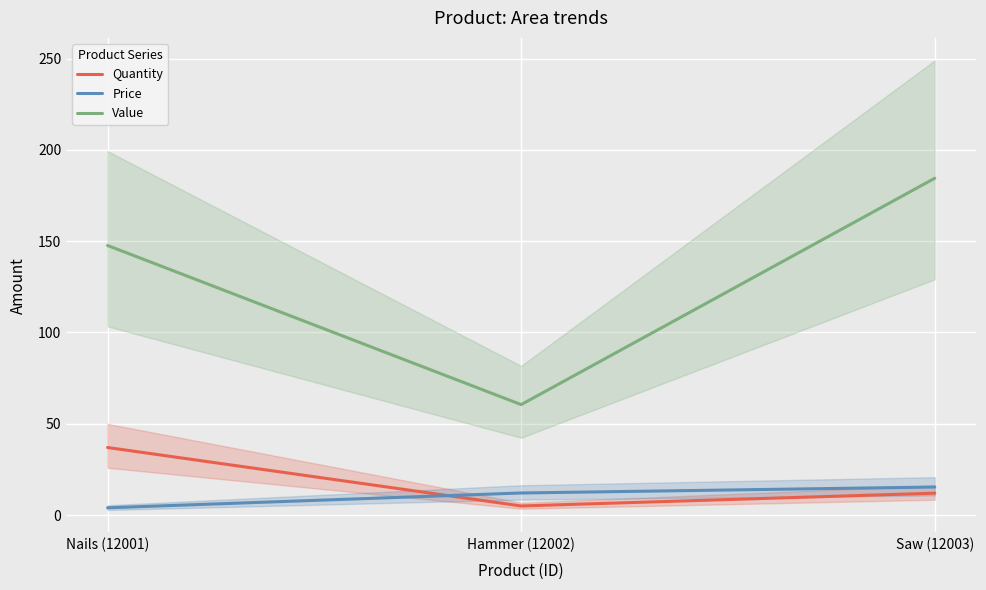

Where does the Quantity series first go above 12?

Nails (12001)